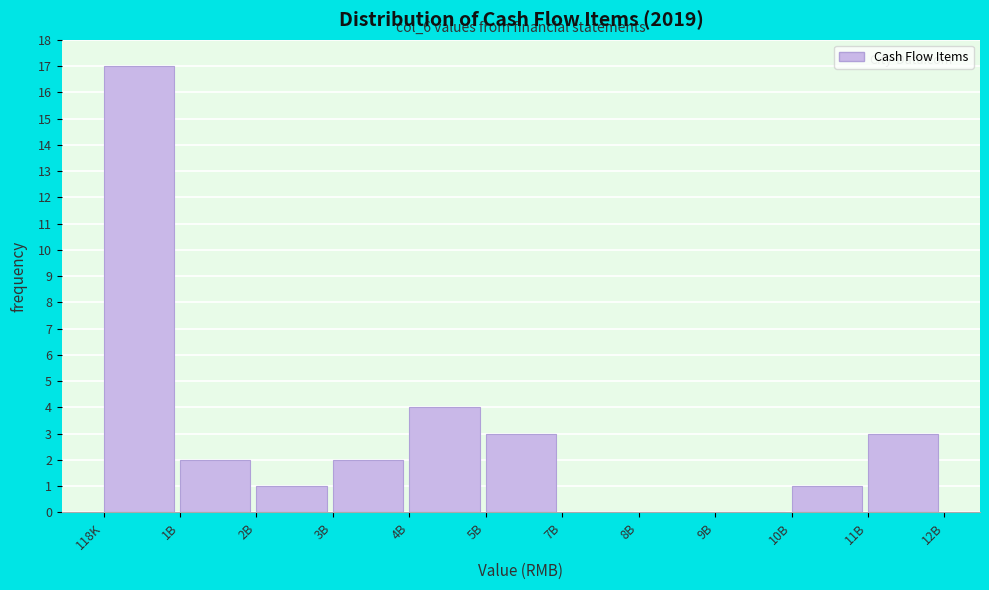

Reading left to right, what are all the values shown in this chart?

118K=17	1B=2	2B=1	3B=2	4B=4	5B=3	7B=0	8B=0	9B=0	10B=1	11B=3